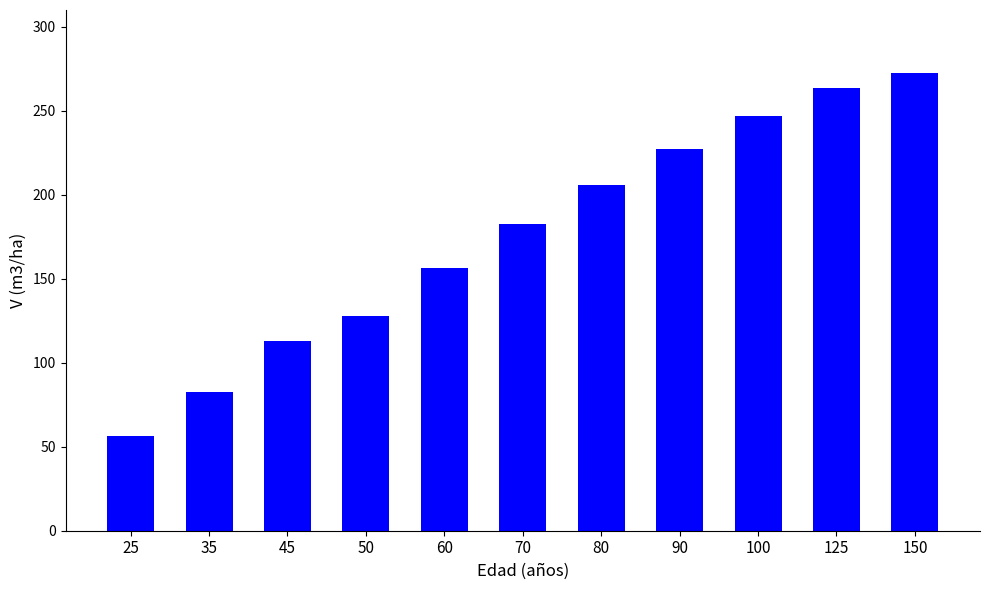

Where does the data first go above 182?

70